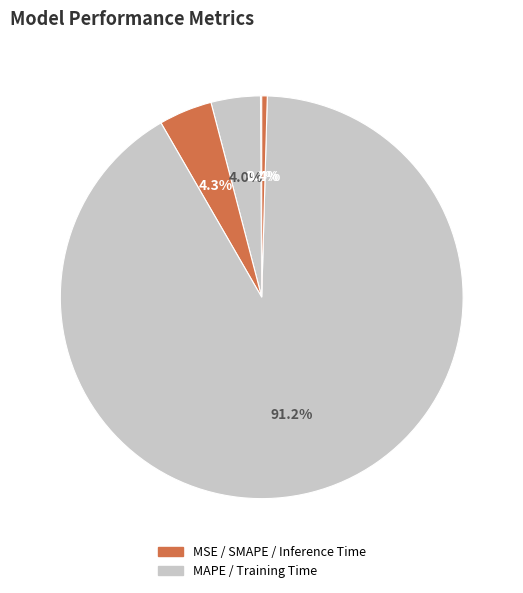

Is there any slice that represents more than half of the pie?

Yes